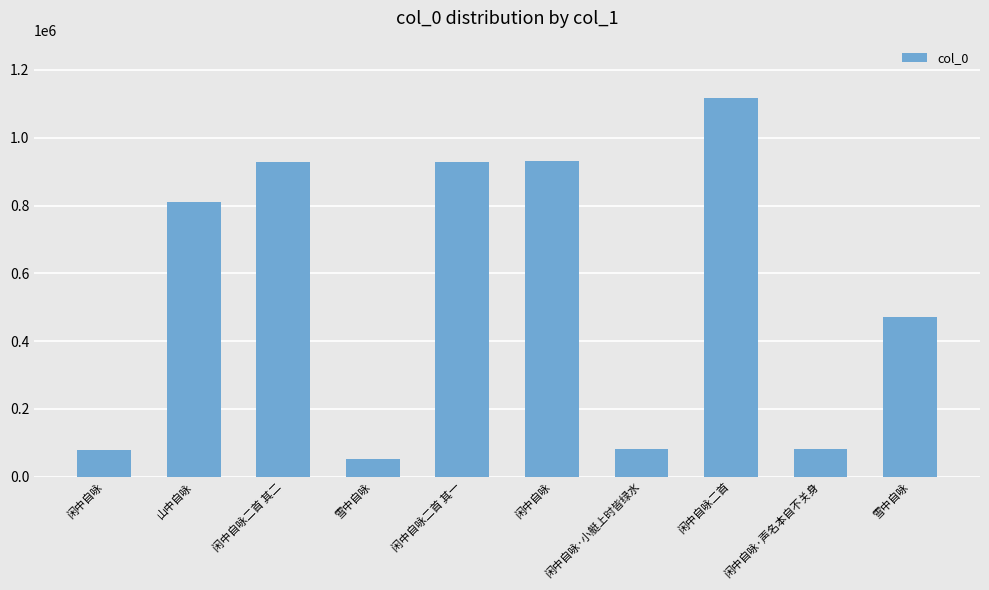

Count the number of data series in this chart.

1